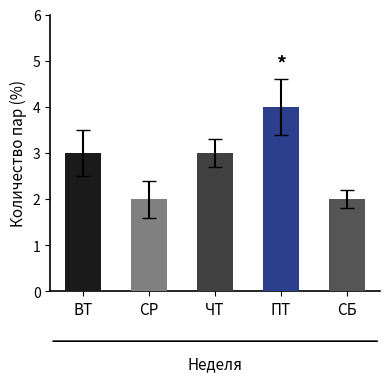

Reading left to right, list all the values displayed in this chart.

3	2	3	4	2